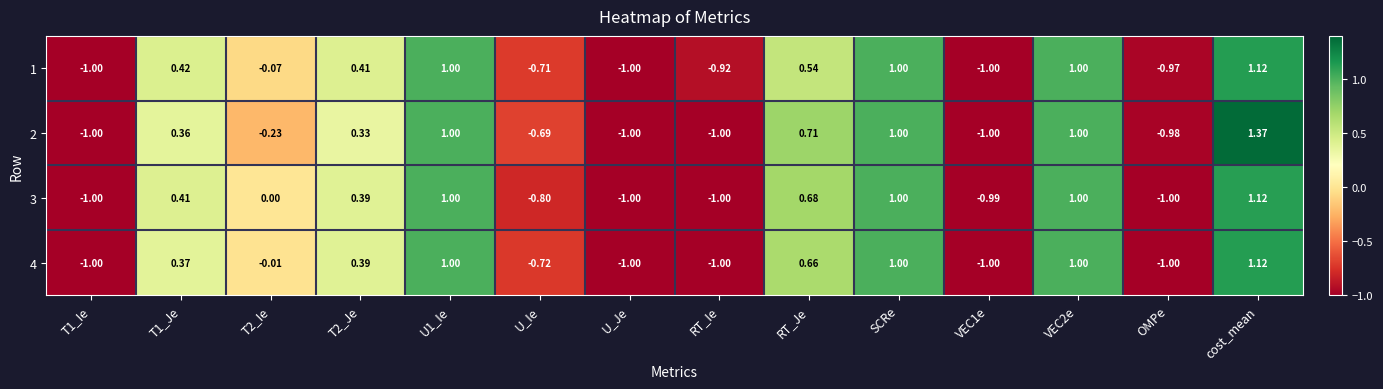

At which category is the sum across all series the highest?

cost_mean